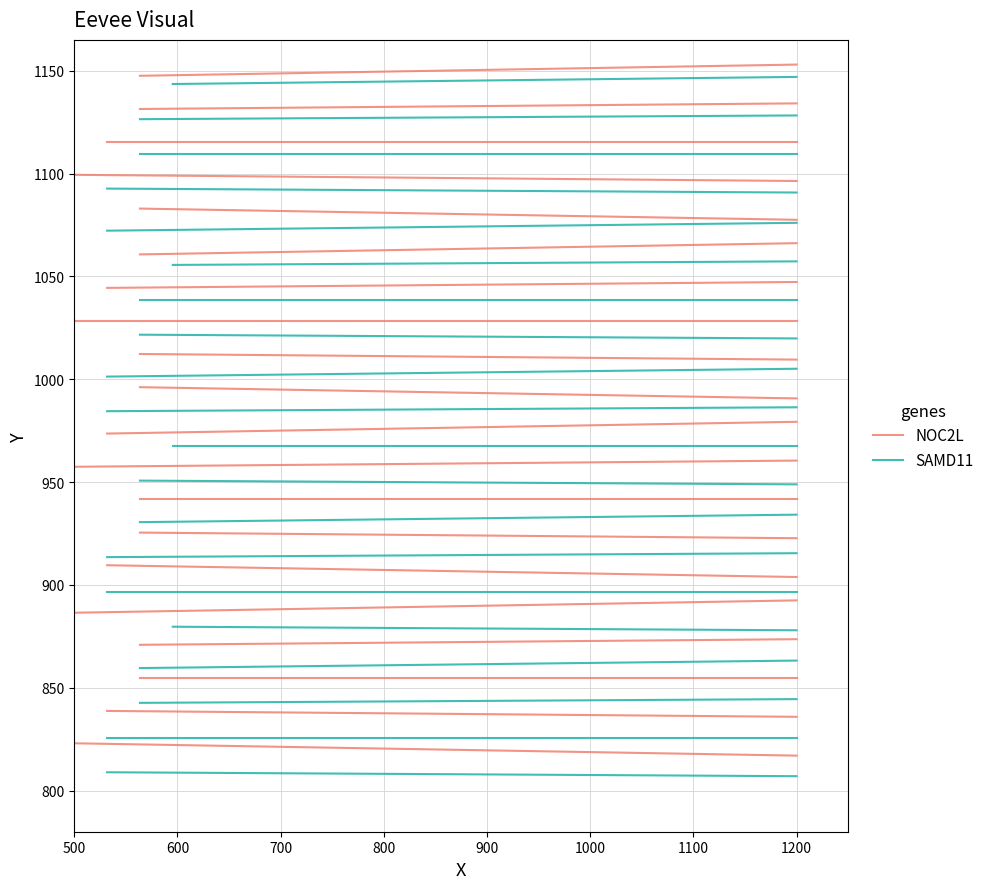

How many data points does each series have?

23